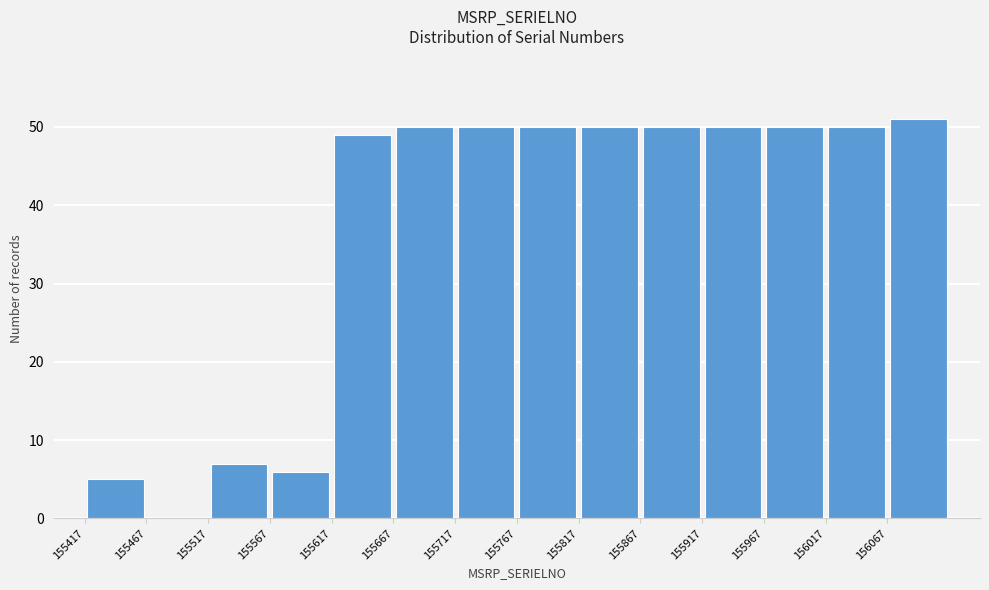

How tall is the bar that spans 155867 to 155917 on the x-axis? Neither the bar edges nor the heights are printed on the chart, so give them approximately, as read against the axes.

50